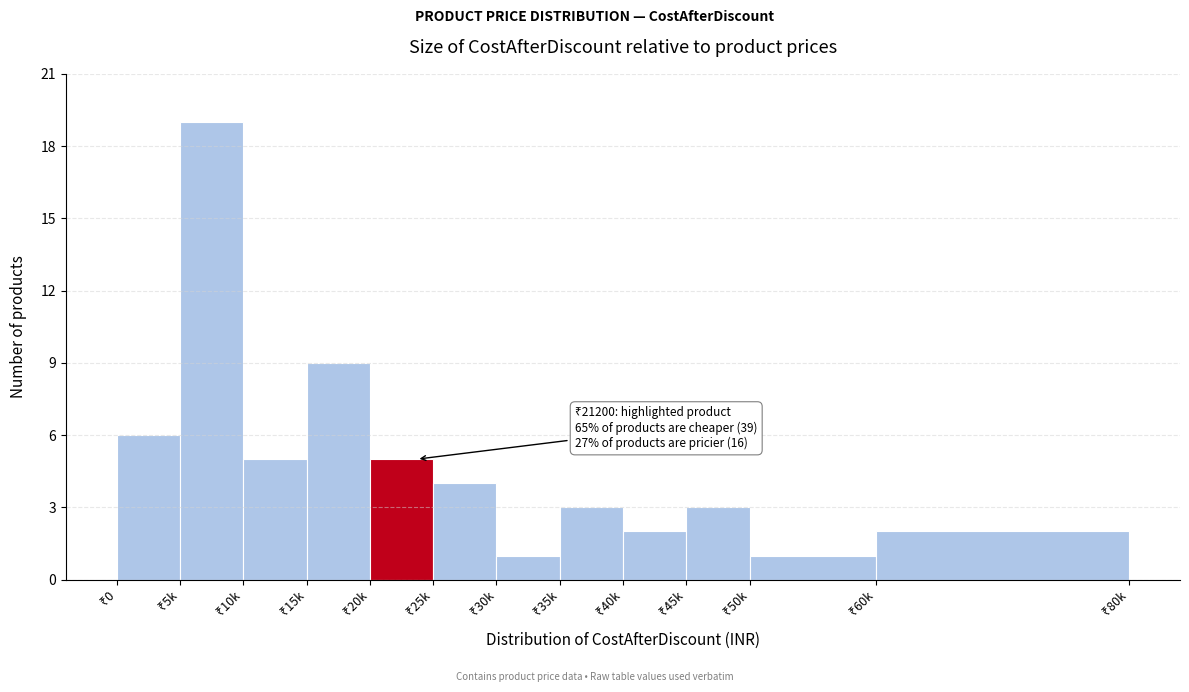

Reading right to left, what are all the values shown in this chart?

2	1	3	2	3	1	4	5	9	5	19	6